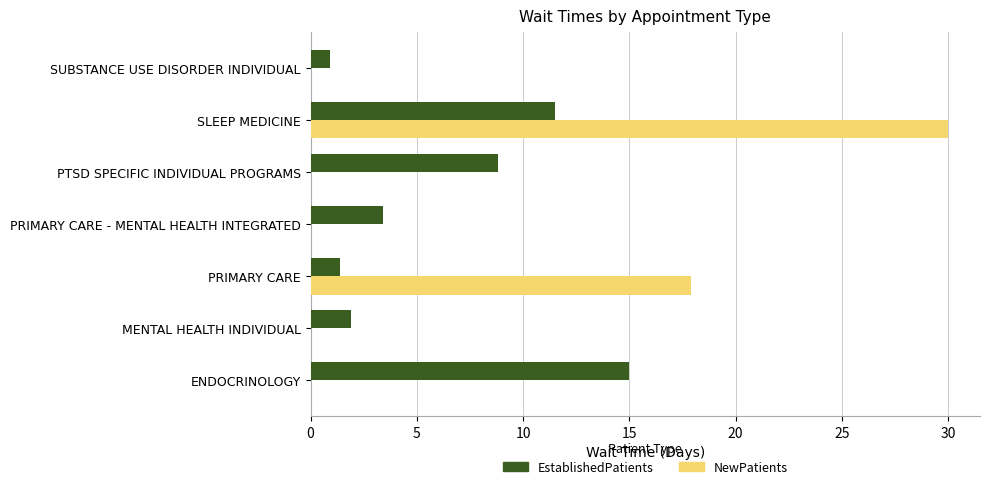

What is the maximum value shown in the chart?

30.0